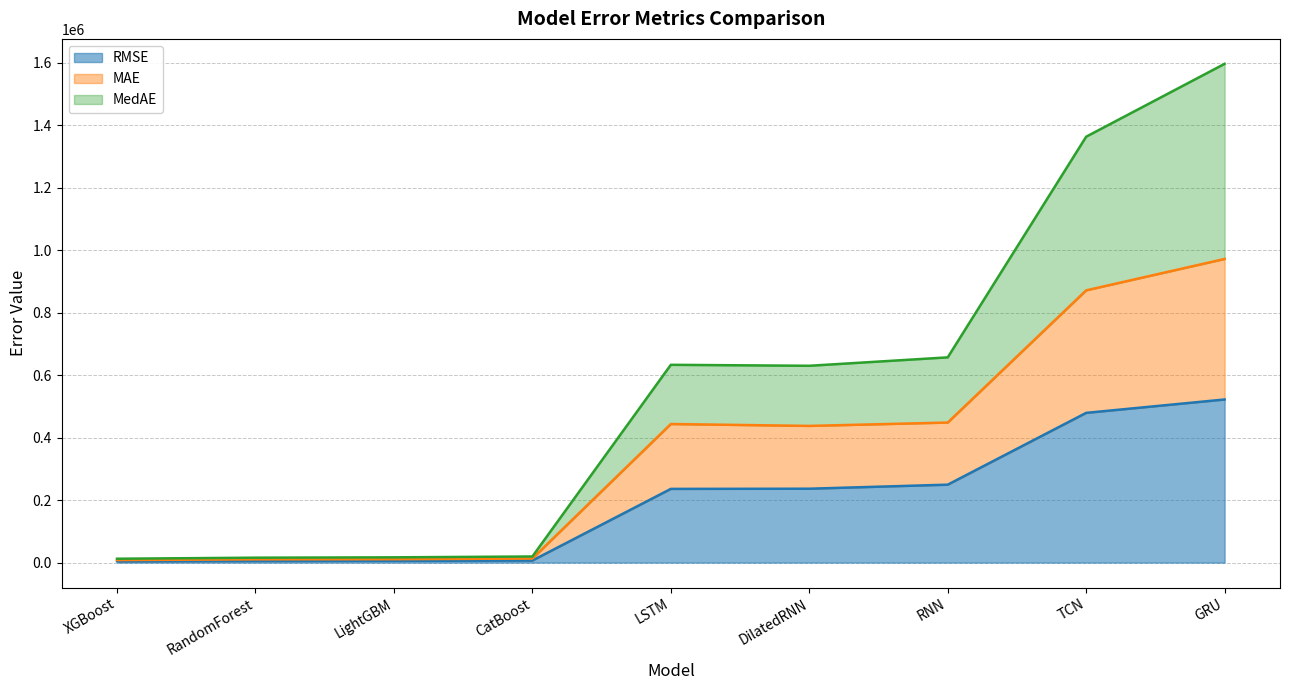

Reading left to right, list all the values displayed in this chart.

RMSE: XGBoost=4265.3	RandomForest=5311.3	LightGBM=5591.4	CatBoost=6618.9	LSTM=235981.6	DilatedRNN=236554.6	RNN=249497.7	TCN=479388.7	GRU=522233.1
MAE: XGBoost=8160.4	RandomForest=10368.1	LightGBM=10863.0	CatBoost=12993.4	LSTM=443698.9	DilatedRNN=437654.4	RNN=448392.6	TCN=871664.8	GRU=972201.2
MedAE: XGBoost=12377.9	RandomForest=15729.6	LightGBM=16835.1	CatBoost=19566.0	LSTM=633227.2	DilatedRNN=630112.9	RNN=657071.4	TCN=1363571.1	GRU=1596866.7